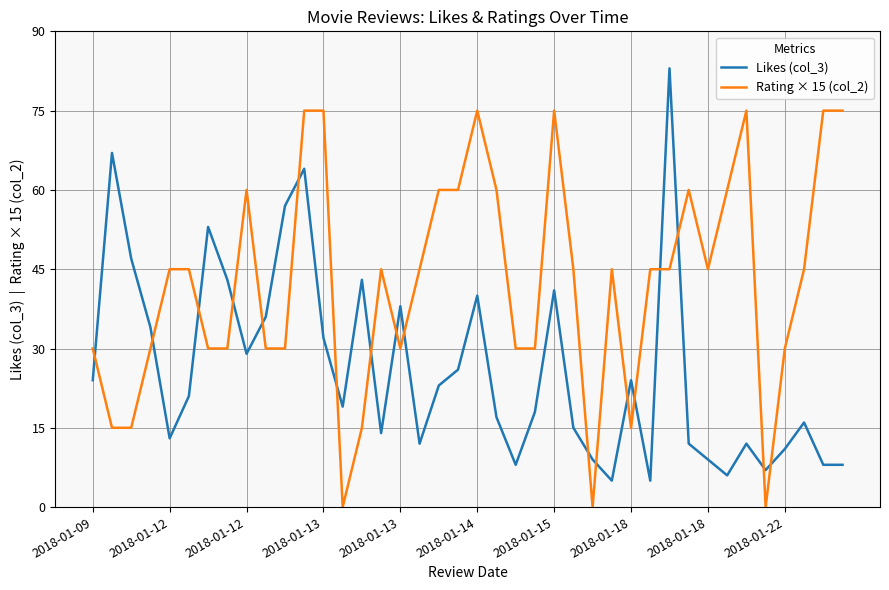

Is this an area chart (filled region under the line)?

No